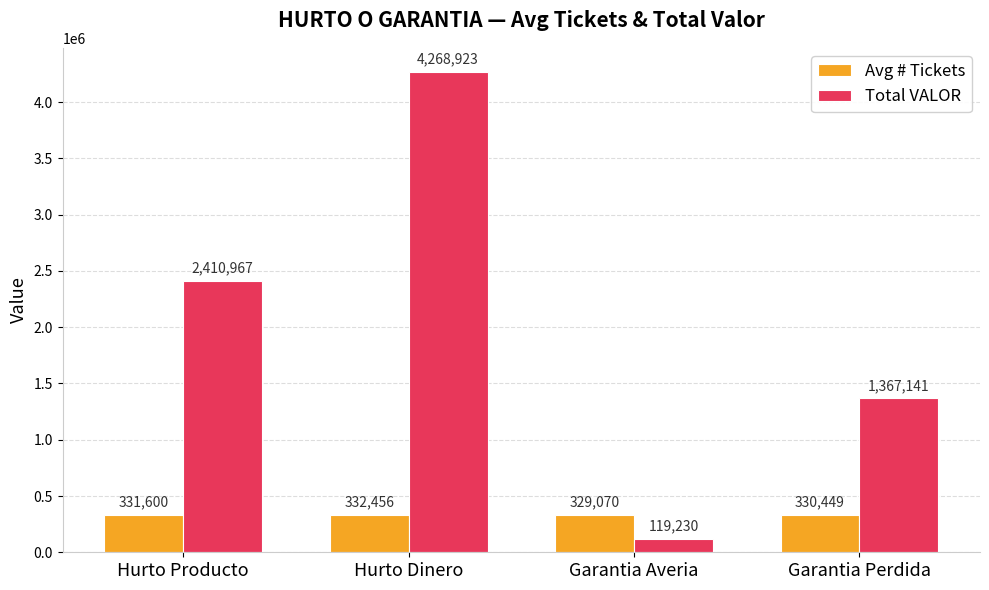

How many distinct data groups are displayed?

2